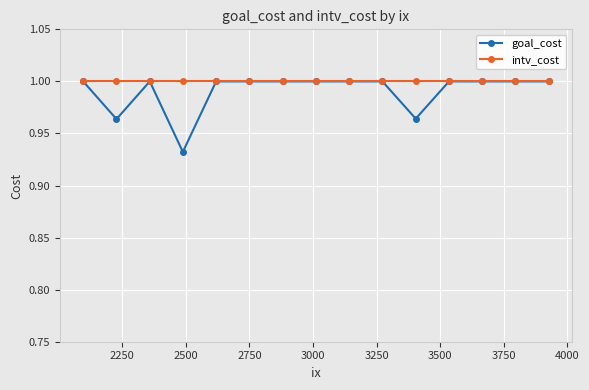

At how many categories does at least one series exceed 0?

15